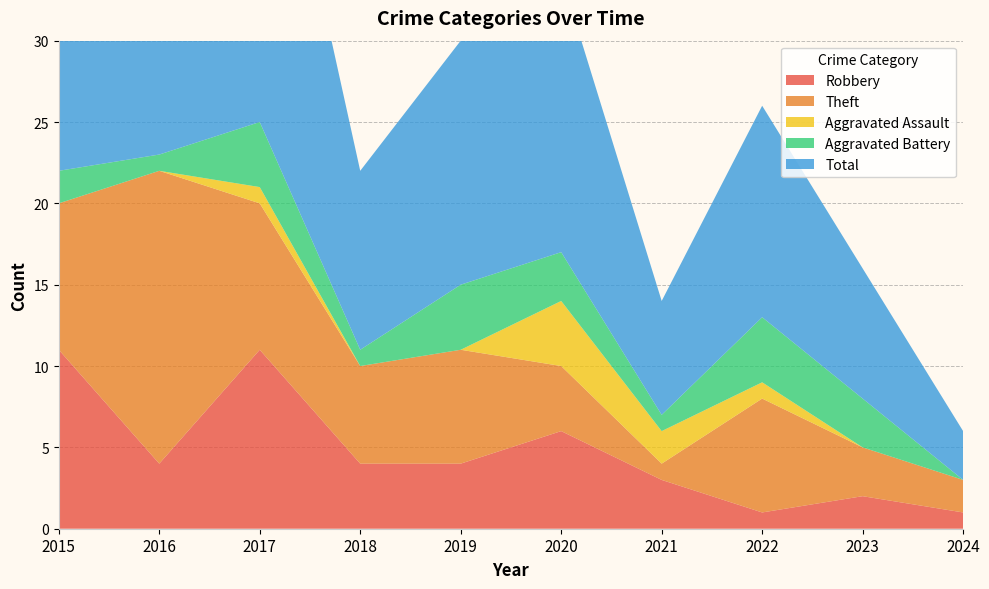

Reading left to right, what are all the values shown in this chart?

Robbery: 2015=11	2016=4	2017=11	2018=4	2019=4	2020=6	2021=3	2022=1	2023=2	2024=1
Theft: 2015=9	2016=18	2017=9	2018=6	2019=7	2020=4	2021=1	2022=7	2023=3	2024=2
Aggravated Assault: 2015=0	2016=0	2017=1	2018=0	2019=0	2020=4	2021=2	2022=1	2023=0	2024=0
Aggravated Battery: 2015=2	2016=1	2017=4	2018=1	2019=4	2020=3	2021=1	2022=4	2023=3	2024=0
Total: 2015=23	2016=23	2017=25	2018=11	2019=15	2020=17	2021=7	2022=13	2023=8	2024=3